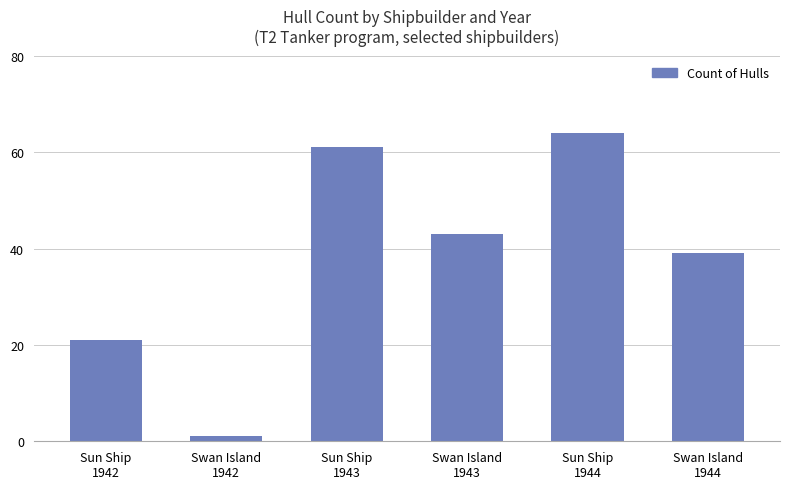

What is the difference between the second highest and minimum values?

60